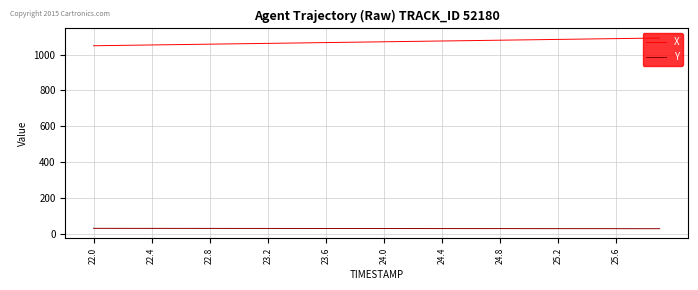

What is the average value of the X series?

1071.2